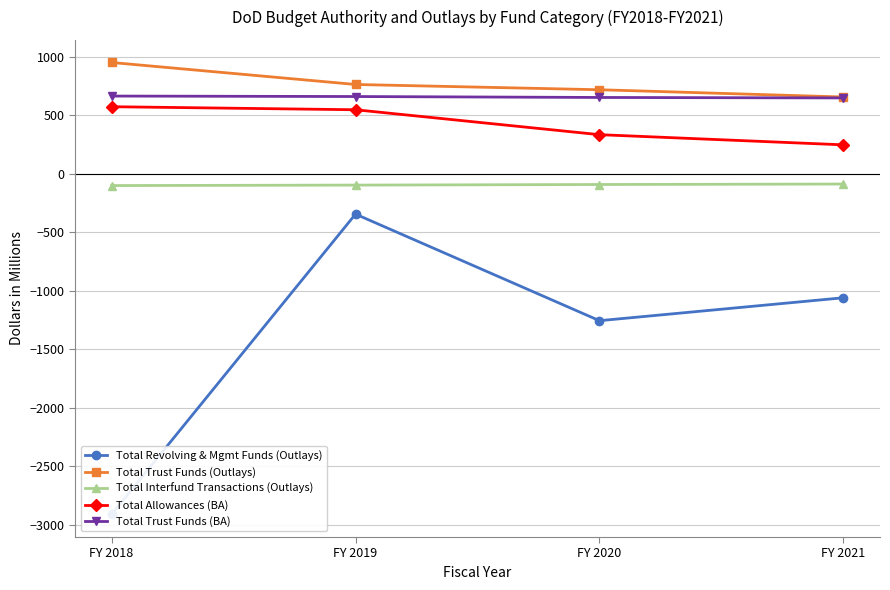

What is the sum of the Total Trust Funds (Outlays) values at FY 2020 and FY 2019?

1481